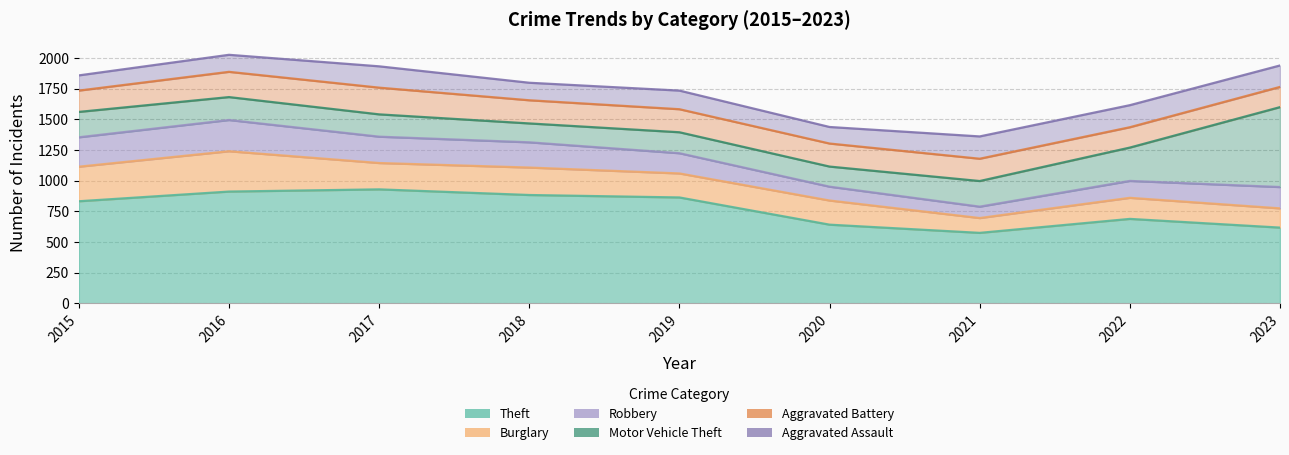

Where is the first local maximum for Aggravated Battery?

2017